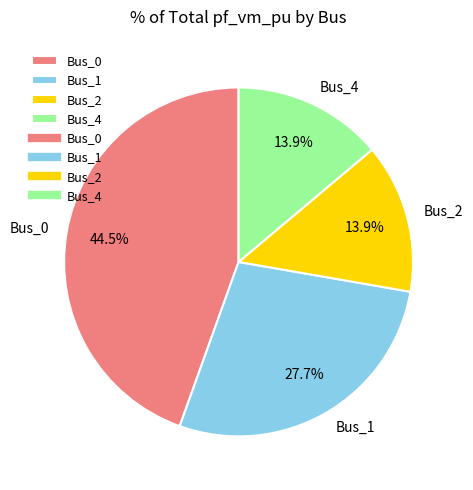

Does any single category account for the majority?

No